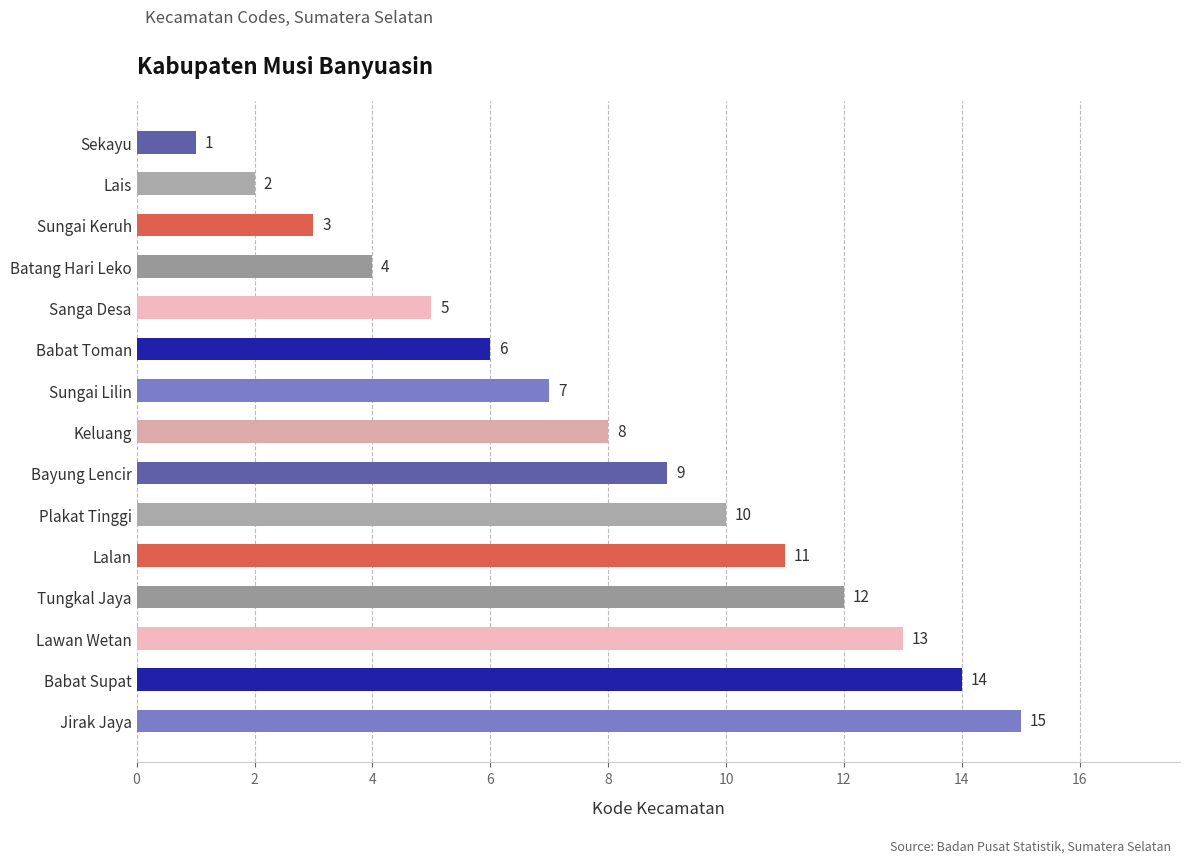

Between Plakat Tinggi and Babat Supat, which is larger?

Babat Supat